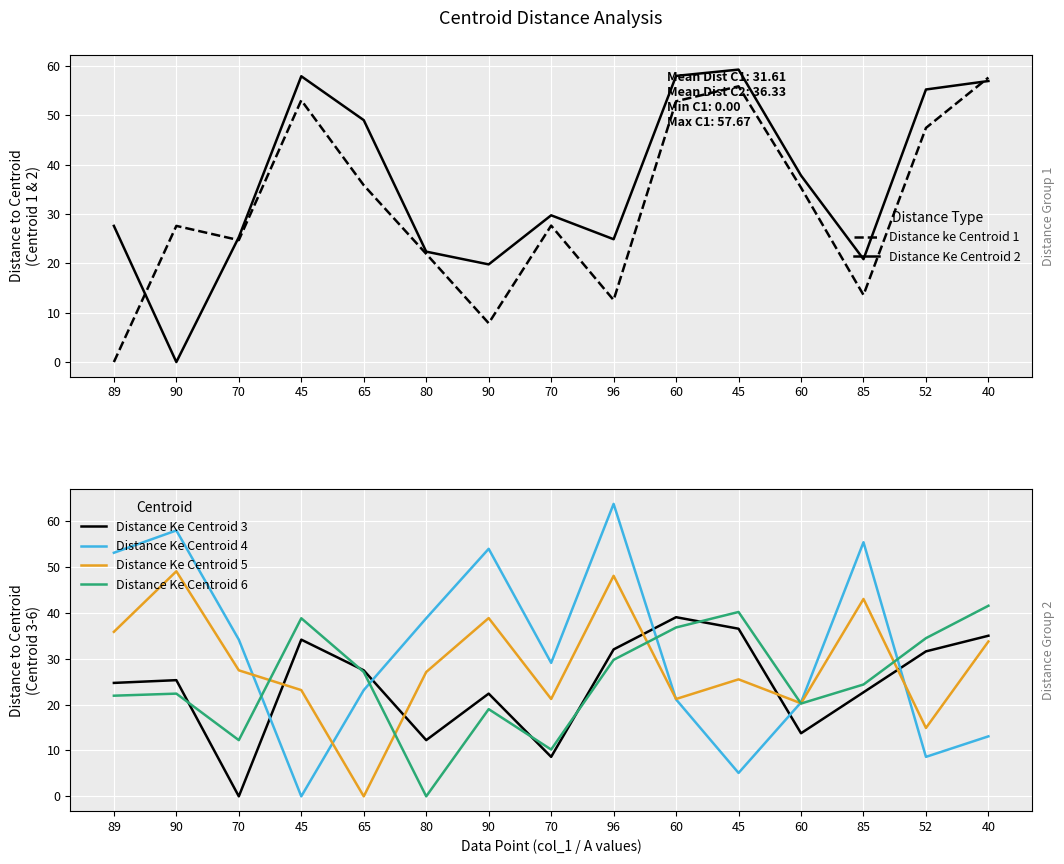

Rank the series by their maximum value, from lowest to highest.

Distance Ke Centroid 3, Distance Ke Centroid 6, Distance Ke Centroid 5, Distance ke Centroid 1, Distance Ke Centroid 2, Distance Ke Centroid 4